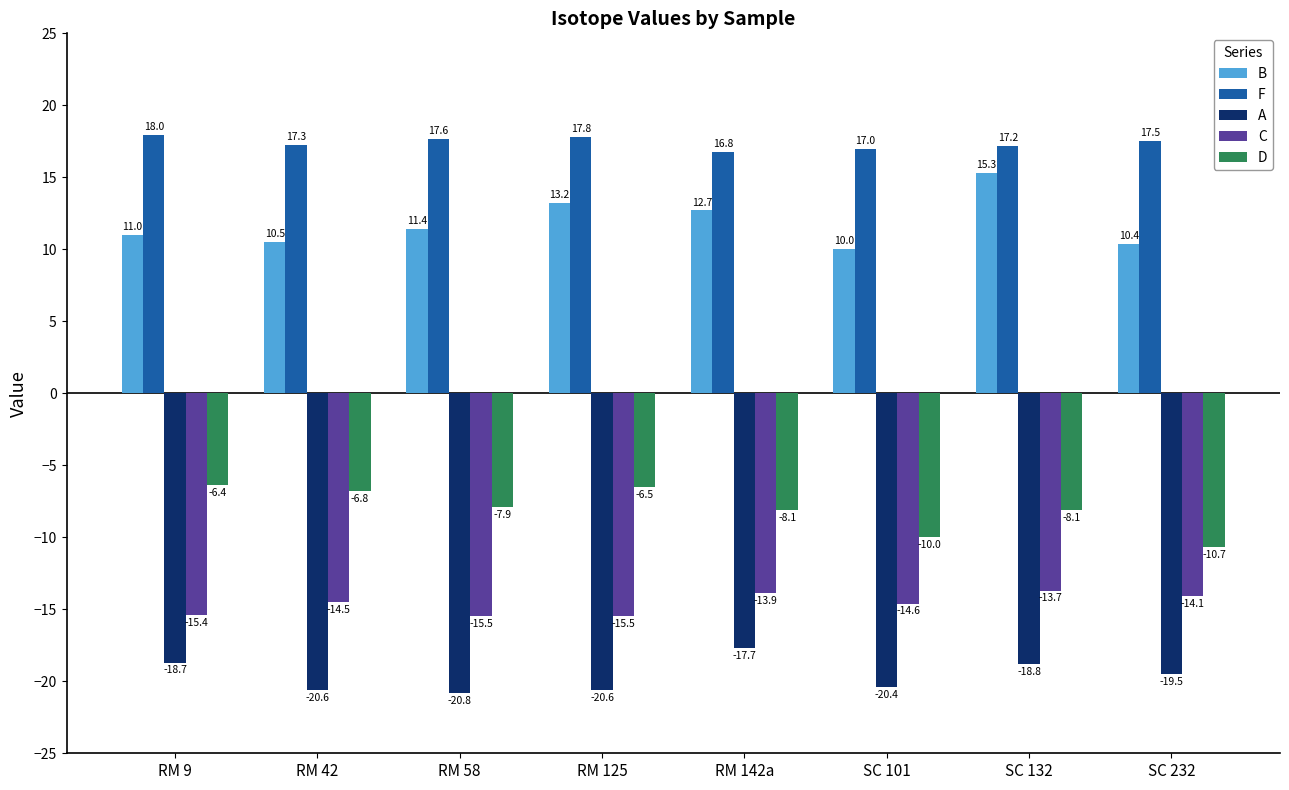

Are the bars grouped side by side (vs. stacked)?

Yes